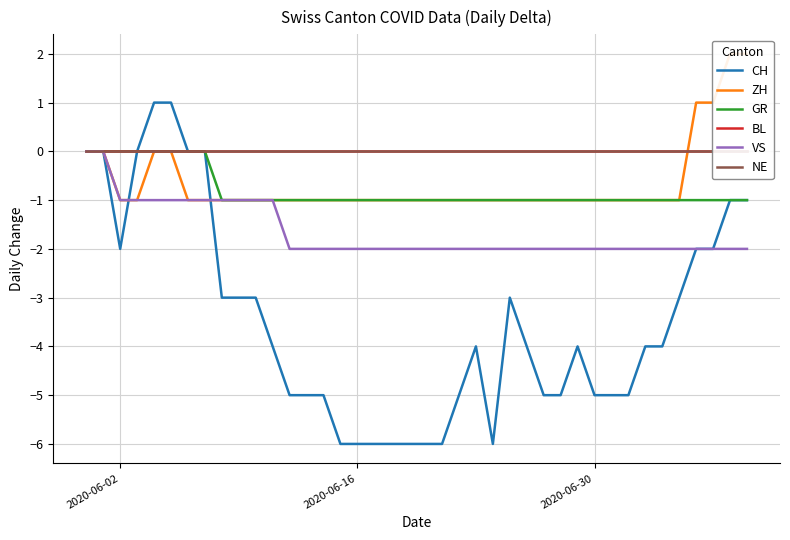

True or false: GR has more than 2 interior local peaks.

False